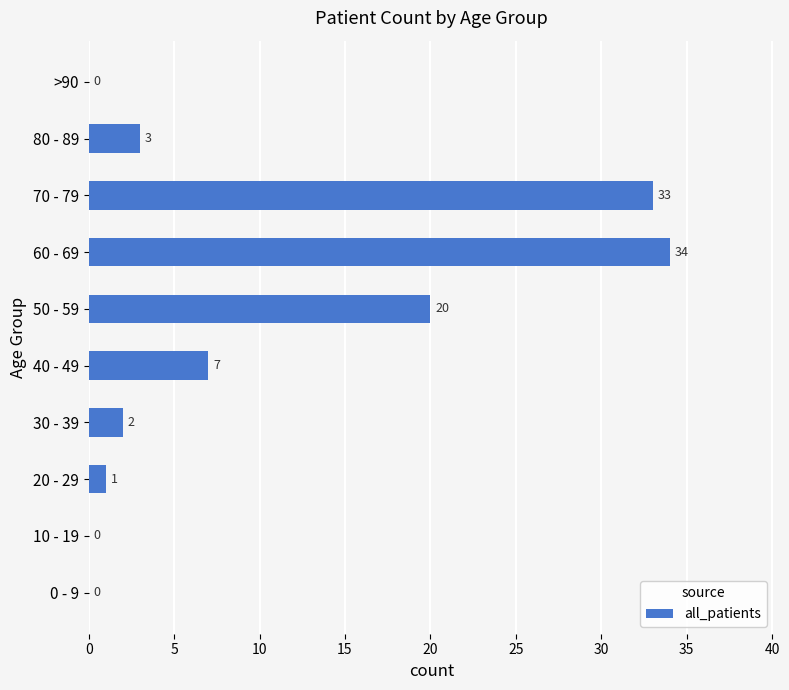

Read the value at 80 - 89, to the nearest 5.

5